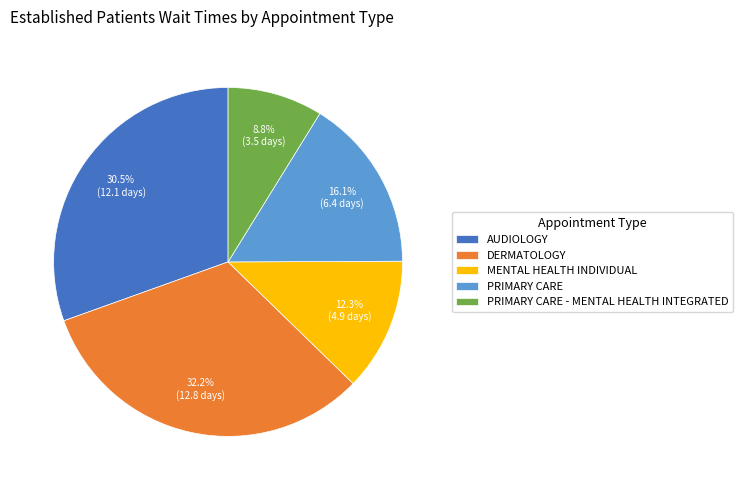

Which slice is the smallest?

PRIMARY CARE - MENTAL HEALTH INTEGRATED